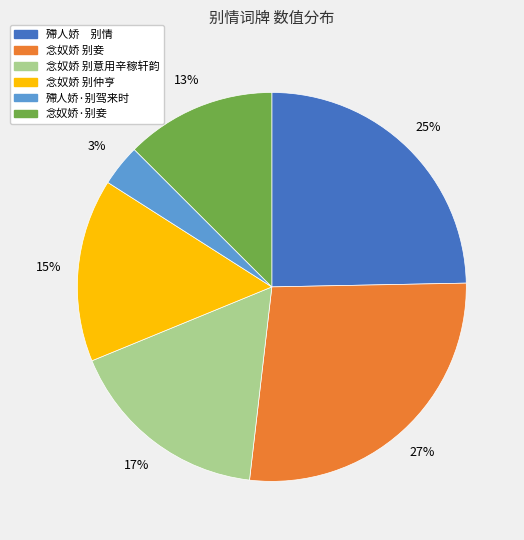

Approximately how many times larger is the value at 念奴娇 别意用辛稼轩韵 compared to 殢人娇 别情?

0.7